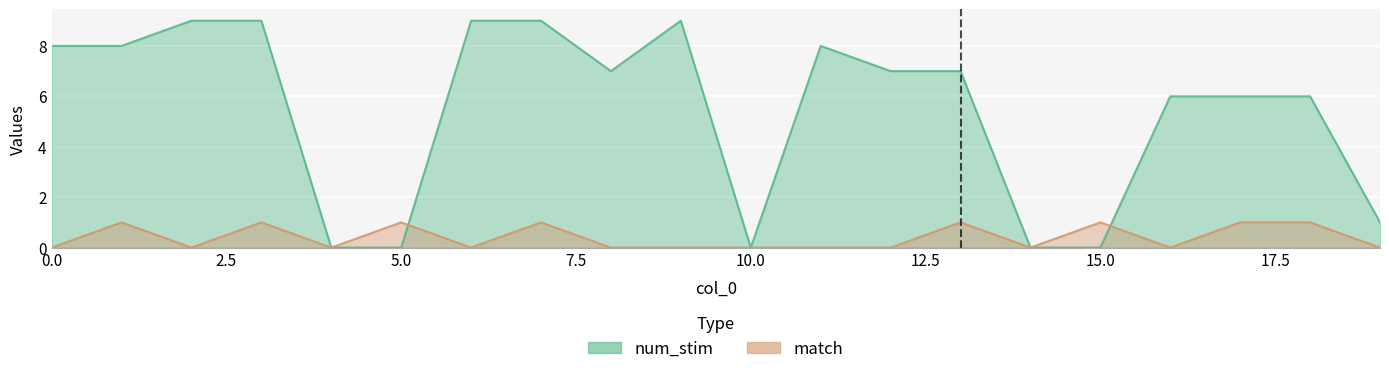

What is the maximum value for match?

1